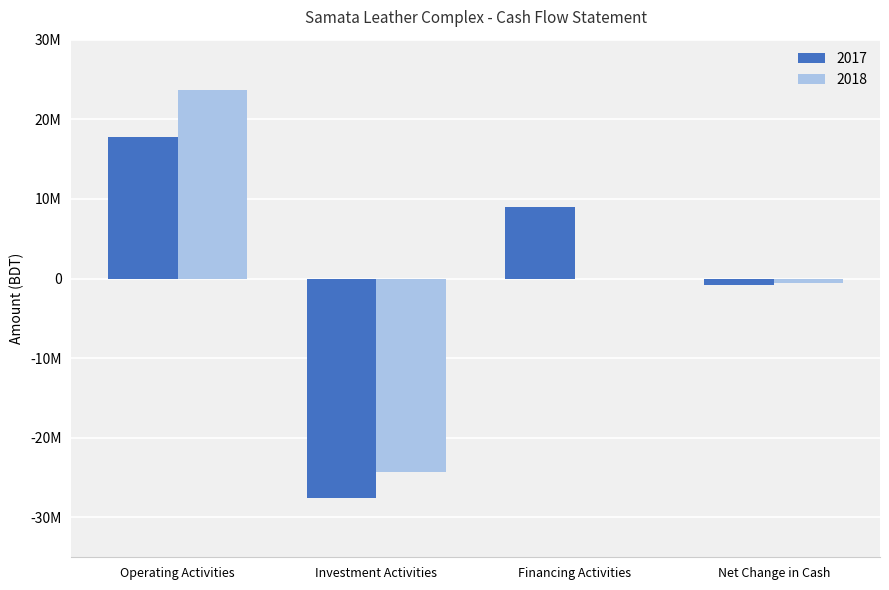

Are the bars grouped side by side (vs. stacked)?

Yes